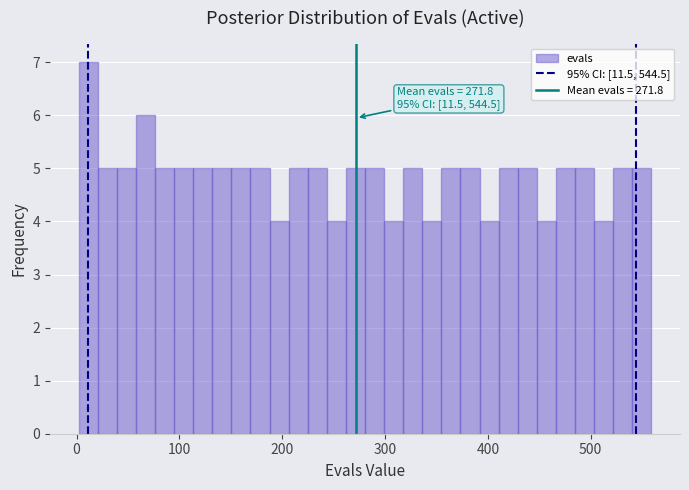

Read against the x-axis, roughly where is the centre of the tallest bar?

10